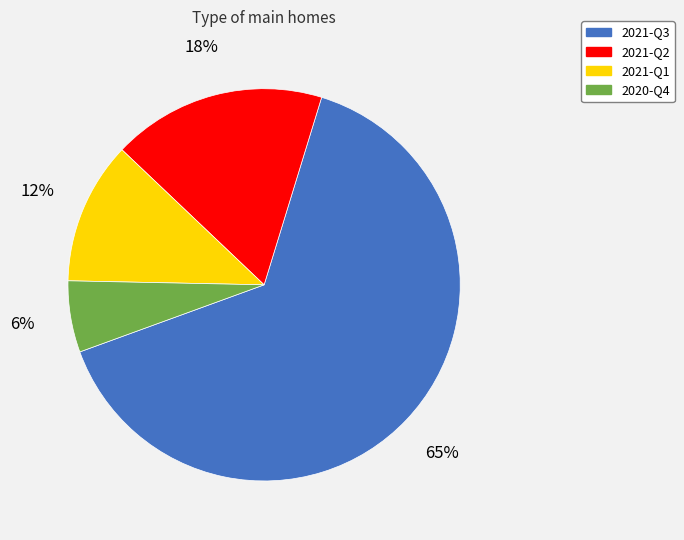

Combined, do 2020-Q4 and 2021-Q3 account for over 50%?

Yes